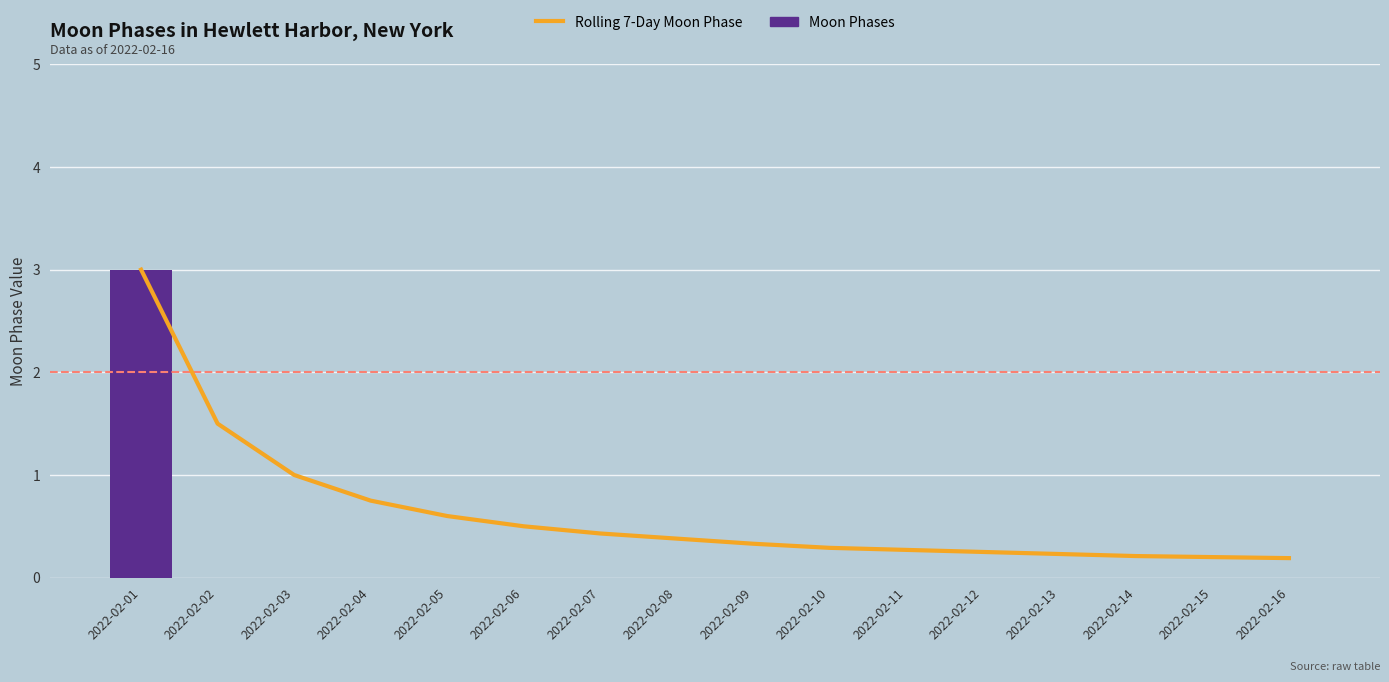

What is the total value across all series at 2022-02-15?

0.2